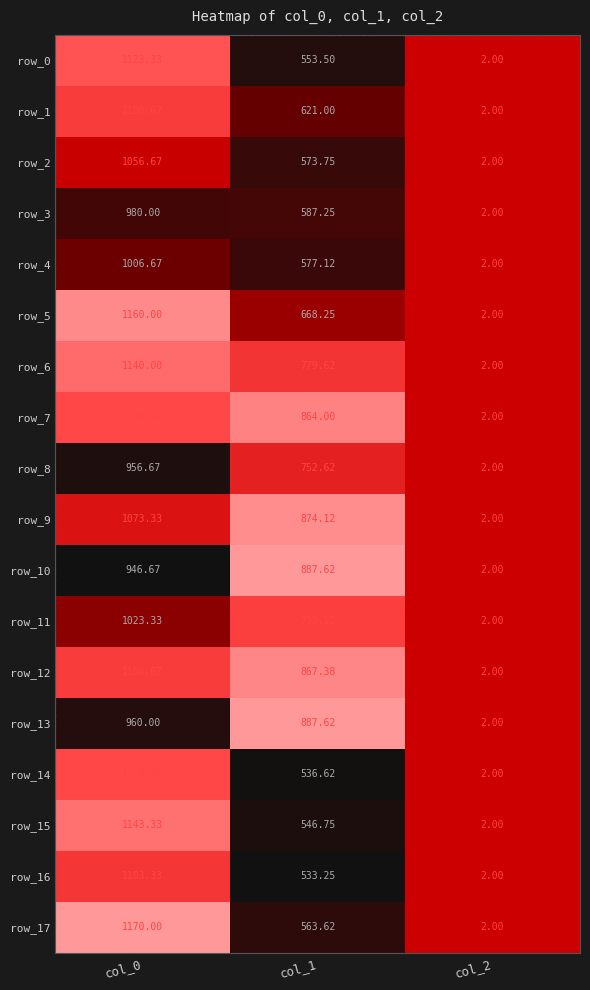

How many distinct data groups are displayed?

18